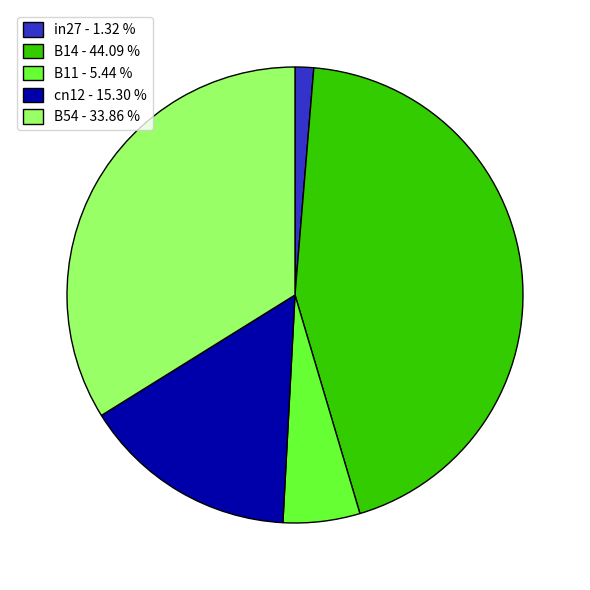

Between in27 - 1.32 % and B14 - 44.09 %, which is larger?

B14 - 44.09 %